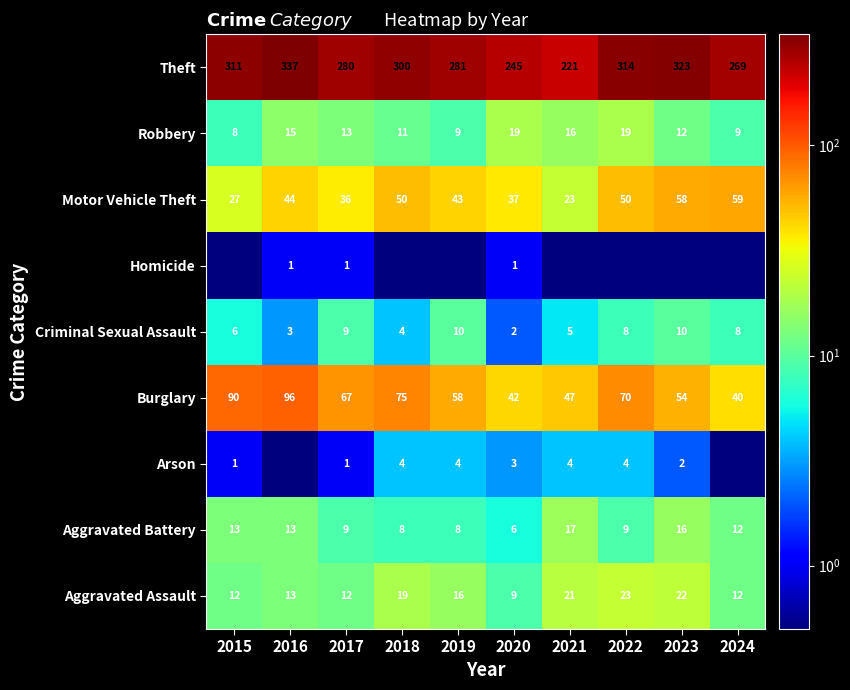

At which label is Robbery closest to 13?

2017